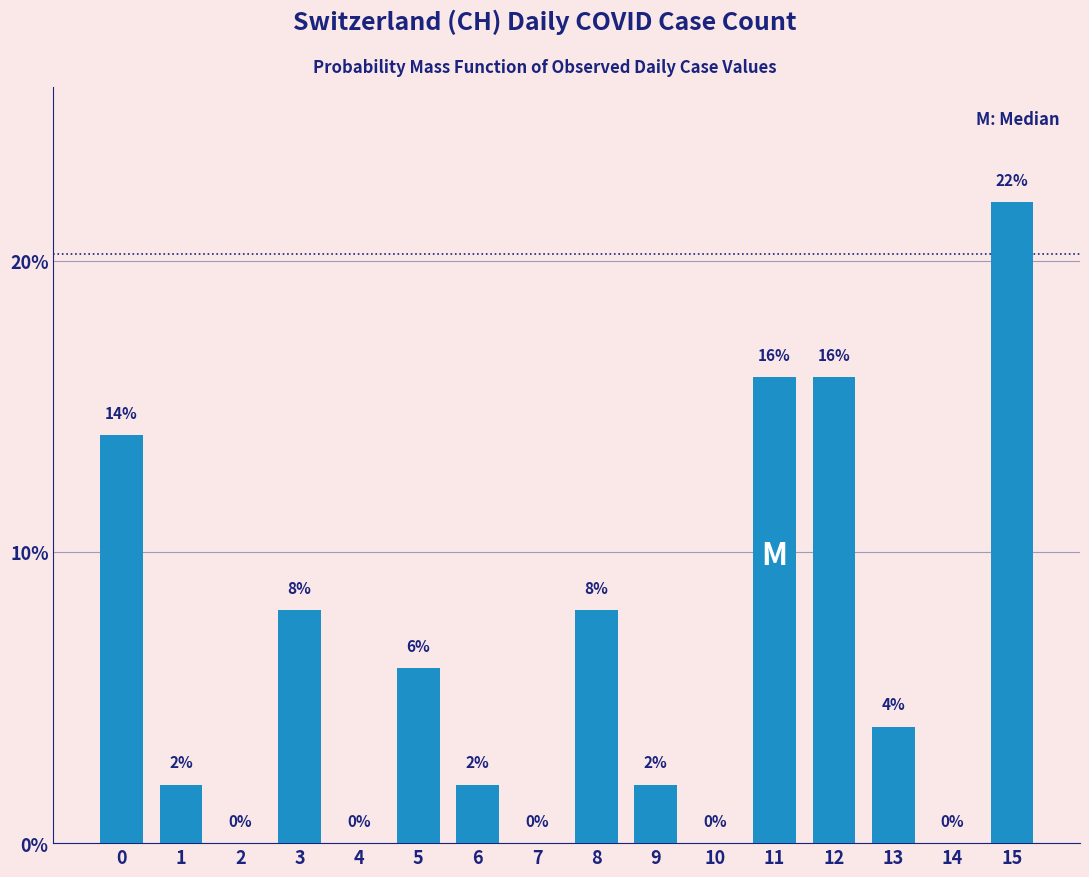

Reading right to left, extract all data points from this chart.

15=22.0	14=0.0	13=4.0	12=16.0	11=16.0	10=0.0	9=2.0	8=8.0	7=0.0	6=2.0	5=6.0	4=0.0	3=8.0	2=0.0	1=2.0	0=14.0